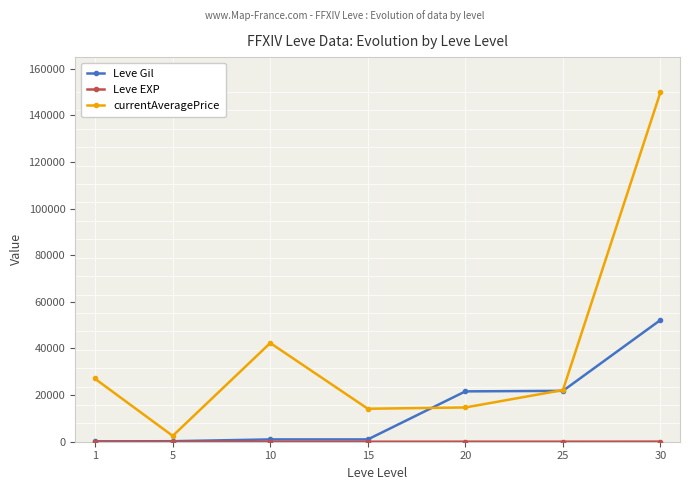

The value of Leve Gil at 25 is 21830. True or false?

True